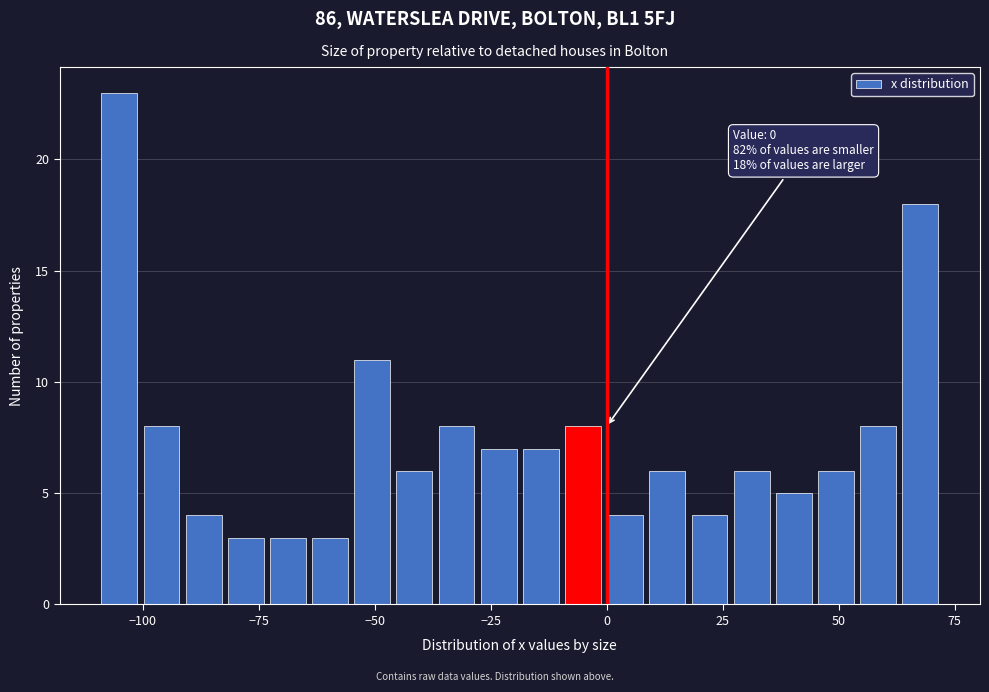

Around what value on the x-axis is the tallest bar? Give the approximate position of its centre, as read against the axis.

-105